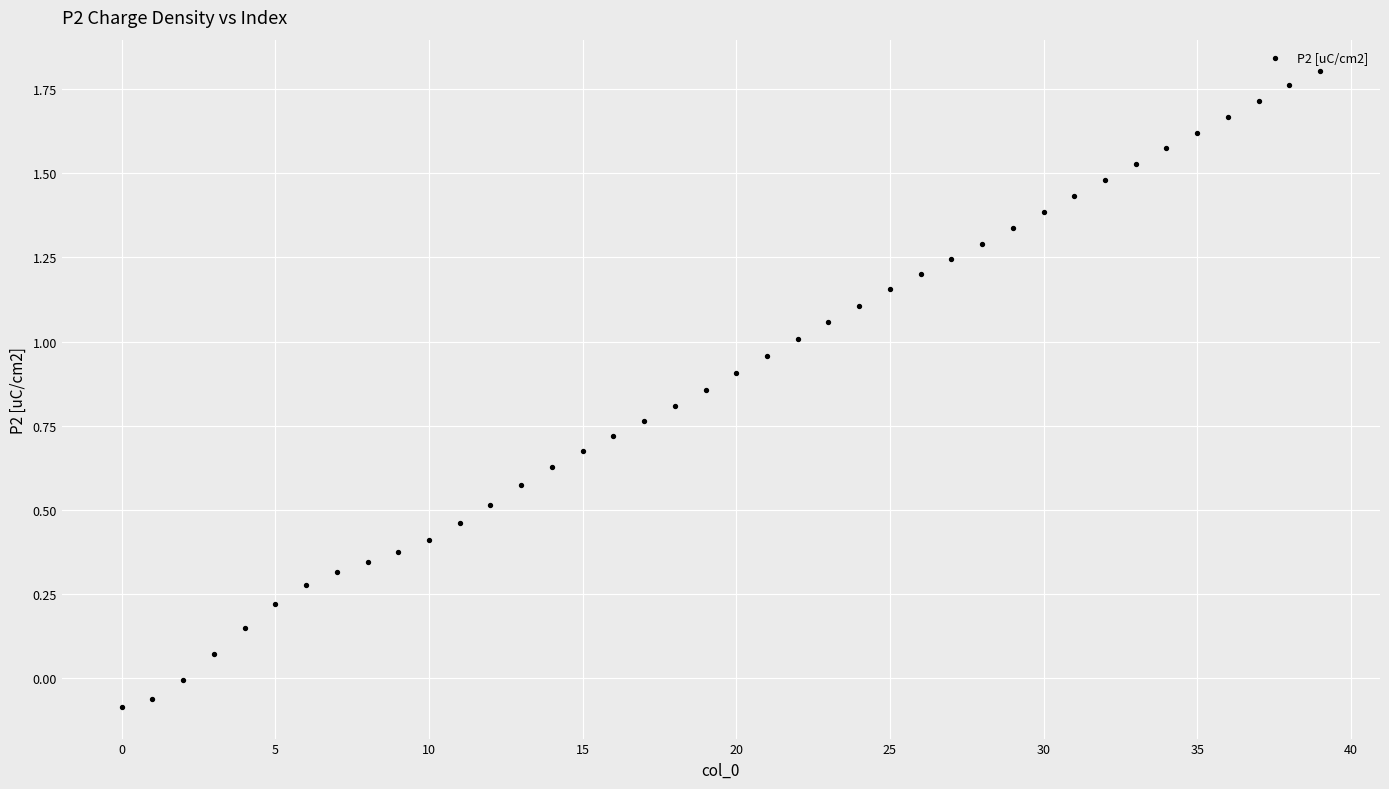

What is the range of Y values (max minus min)?

1.9